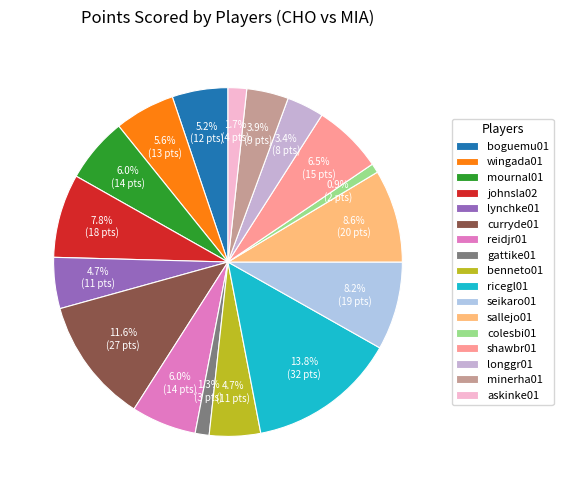

Count the number of slices in the pie.

17